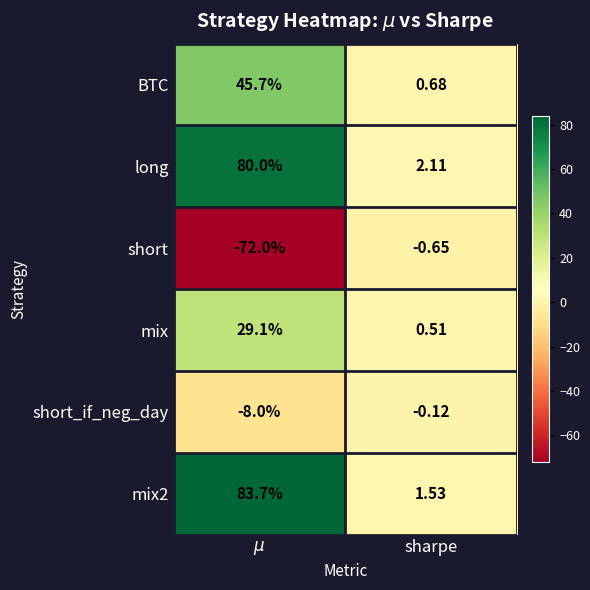

At which label is short closest to -36?

sharpe